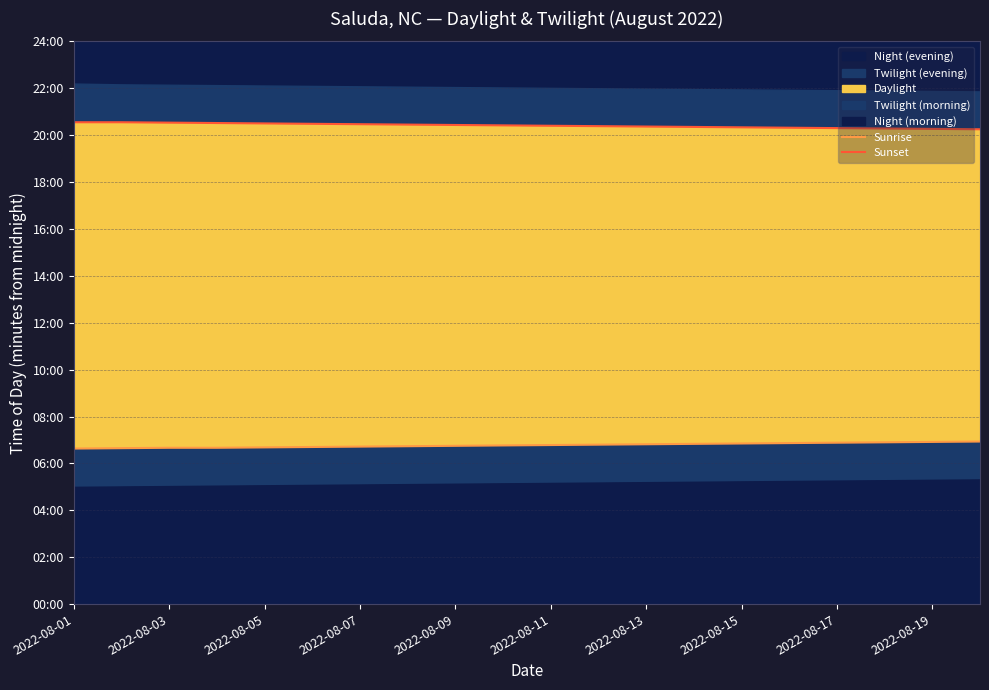

What is the difference between the second highest and minimum values in the Sunrise series?

17